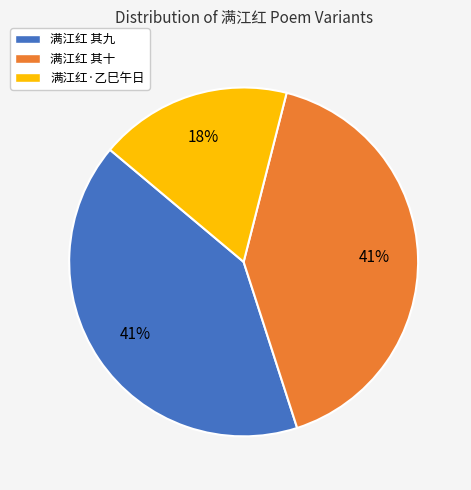

To the nearest percent, what percentage of the pie is 满江红 其十?

41%